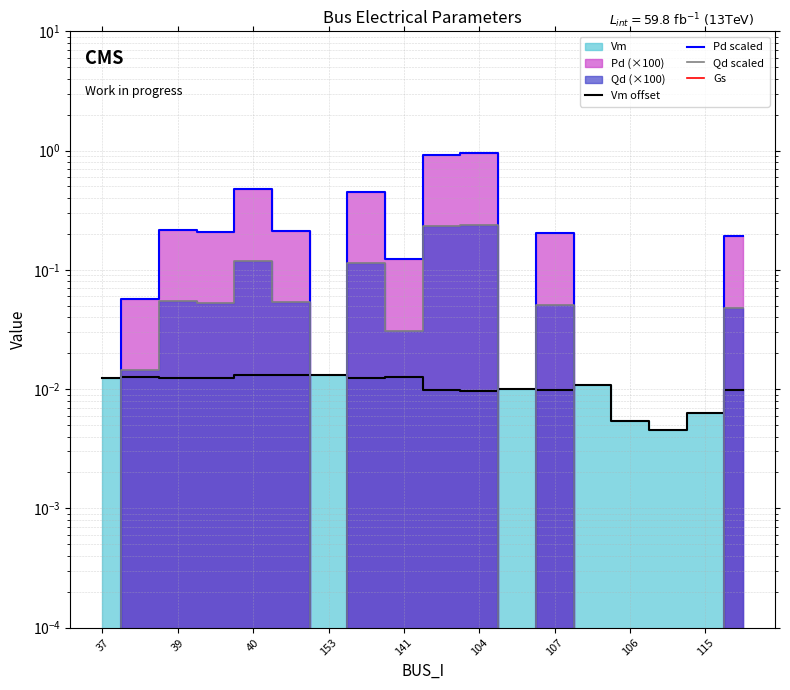

Between which two adjacent categories do Vm offset and Pd scaled first intersect?

37 and 39